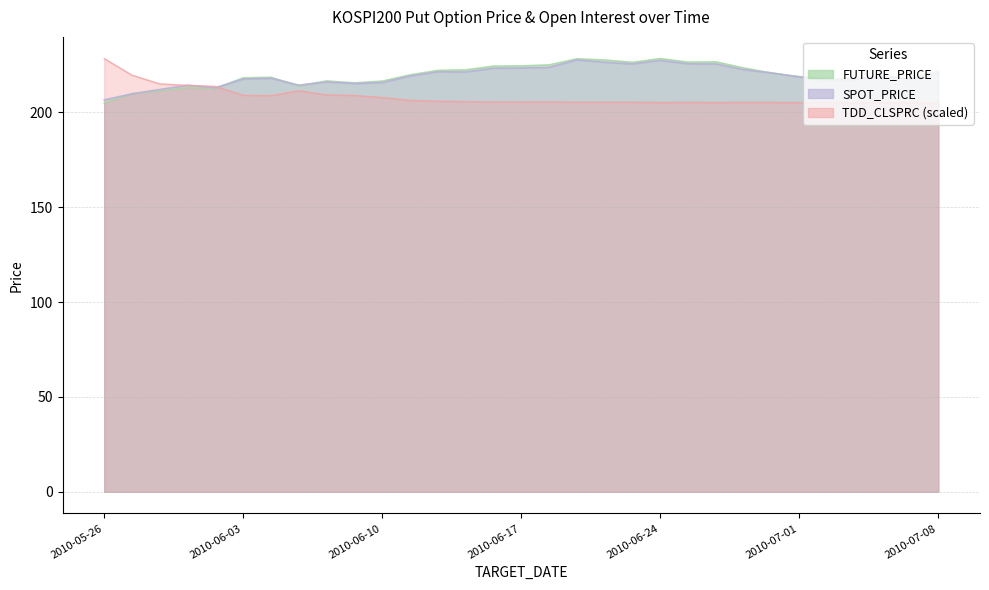

What is the total value across all series at 2010-07-07?

640.5